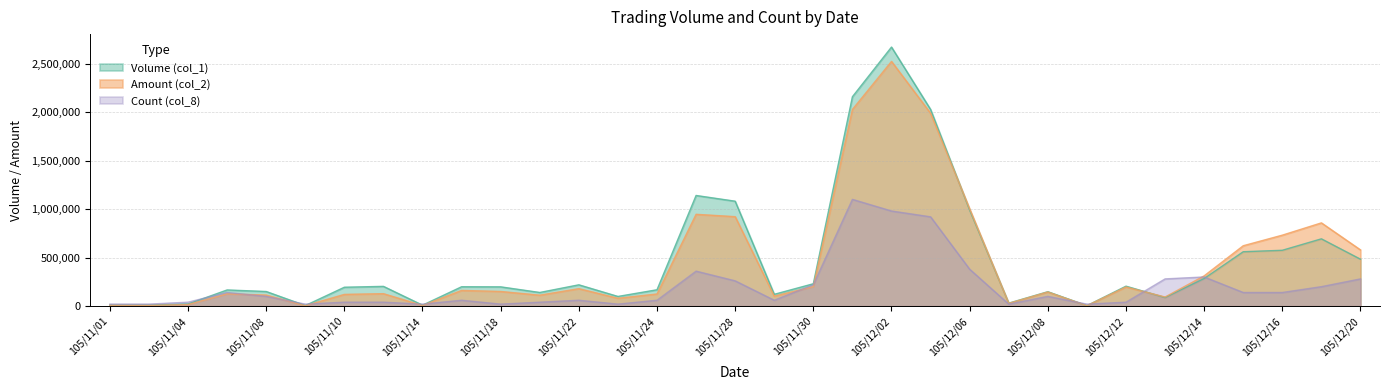

What value does the Count (col_8) series have at 105/11/23?

20000